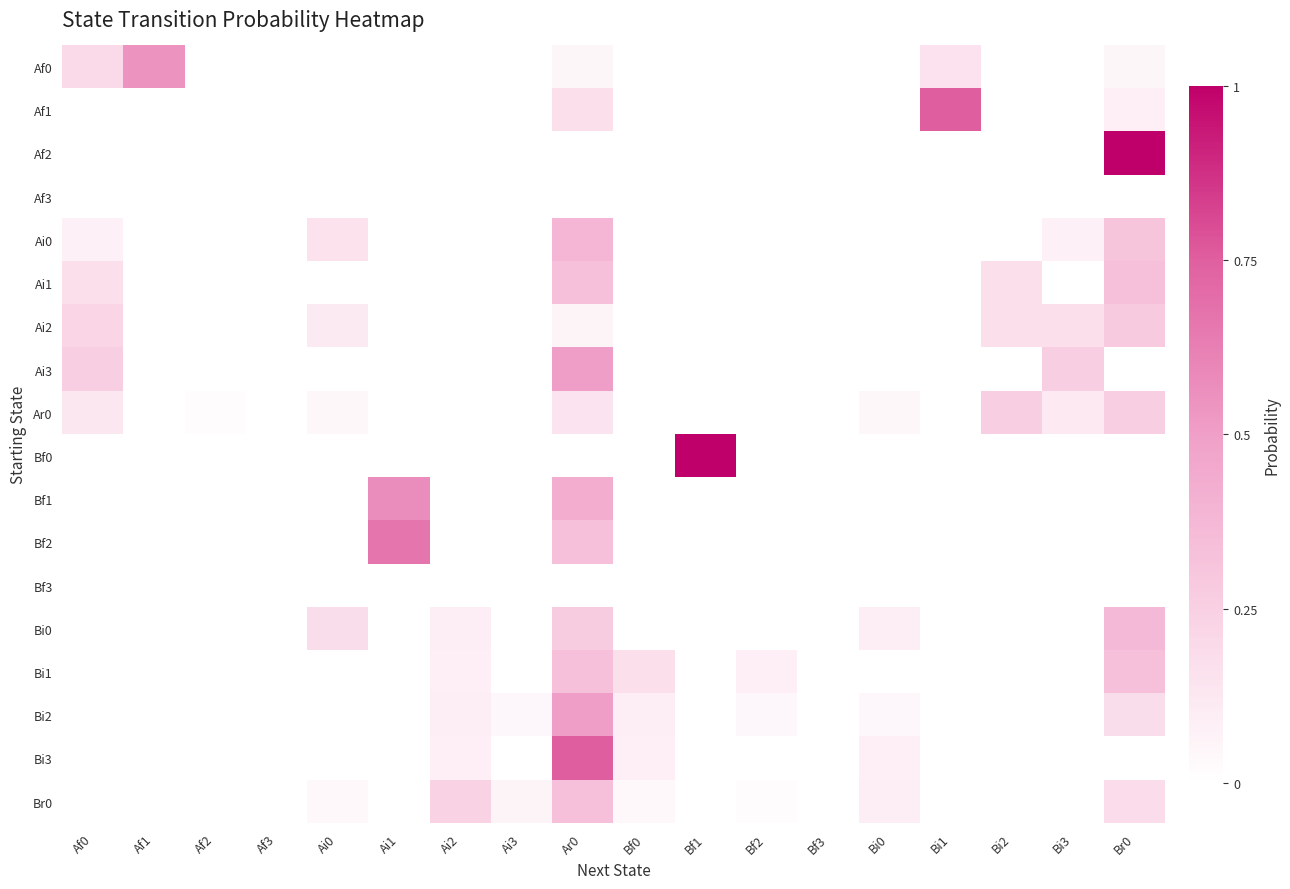

At which category is the sum across all series the highest?

Ar0